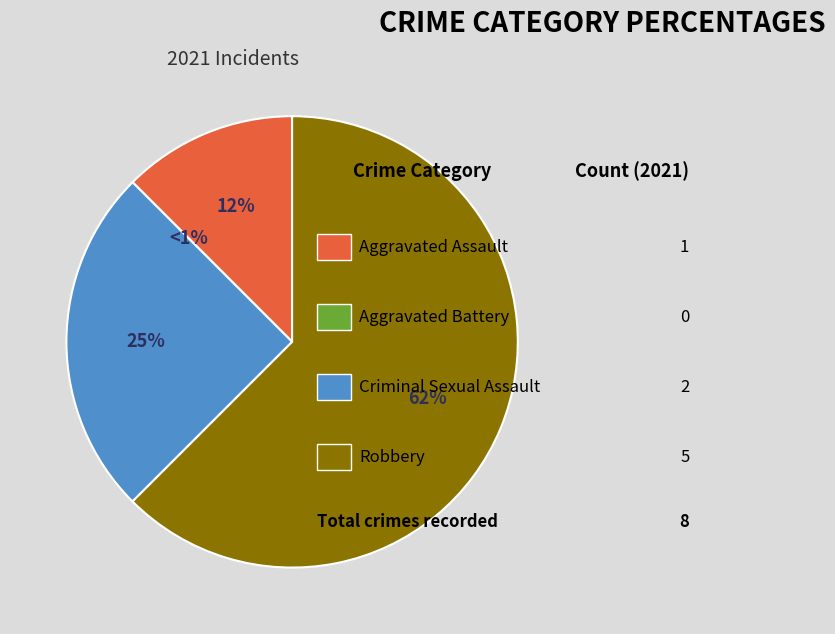

The Robbery slice represents 62% of the pie. True or false?

True